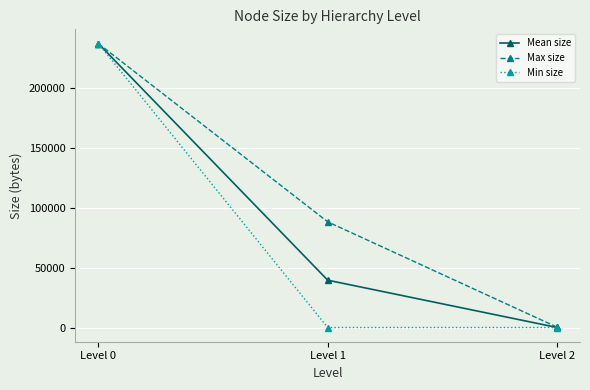

Is the value of Max size at Level 1 greater than the value of Min size at Level 1?

Yes